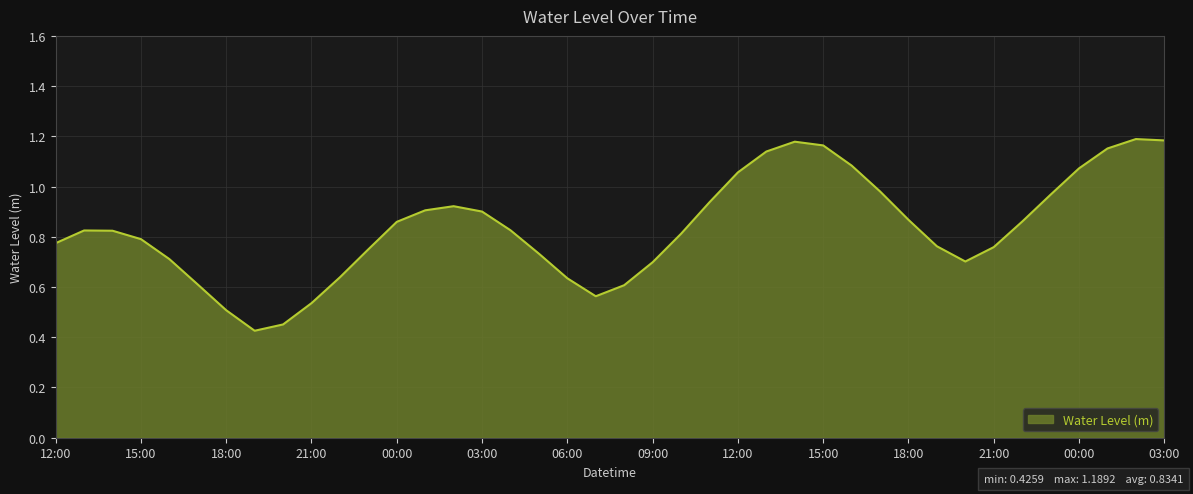

How many lines are shown in the chart?

1